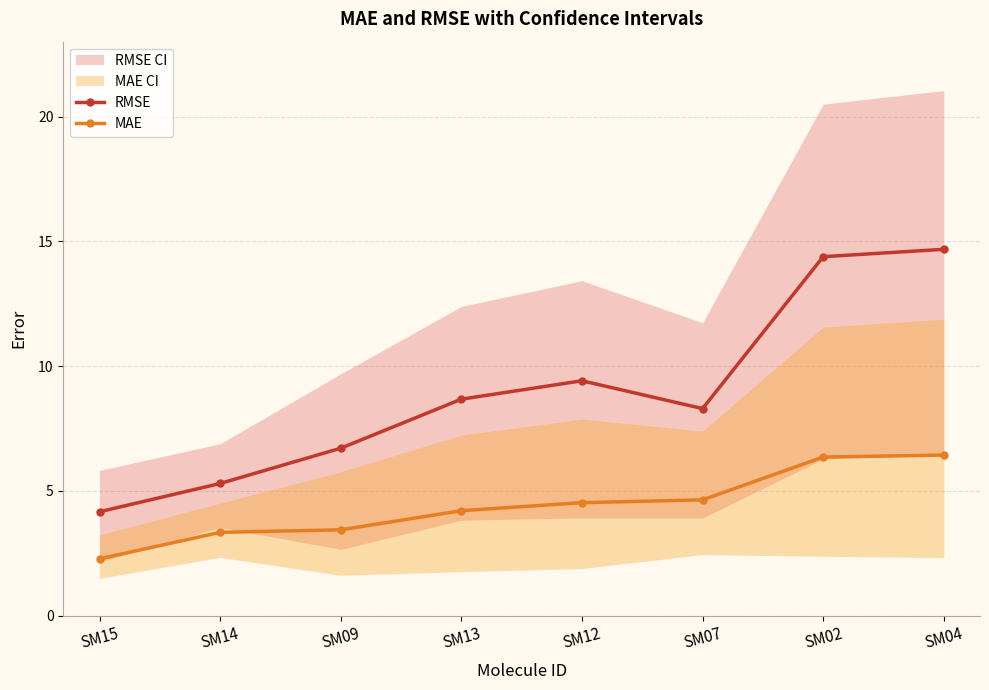

Which category has the lowest value in the RMSE series?

SM15